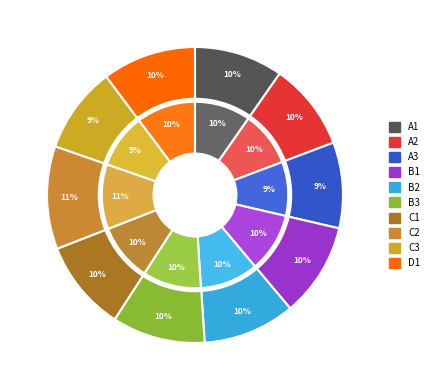

The 9 slice represents 22% of the pie. True or false?

False